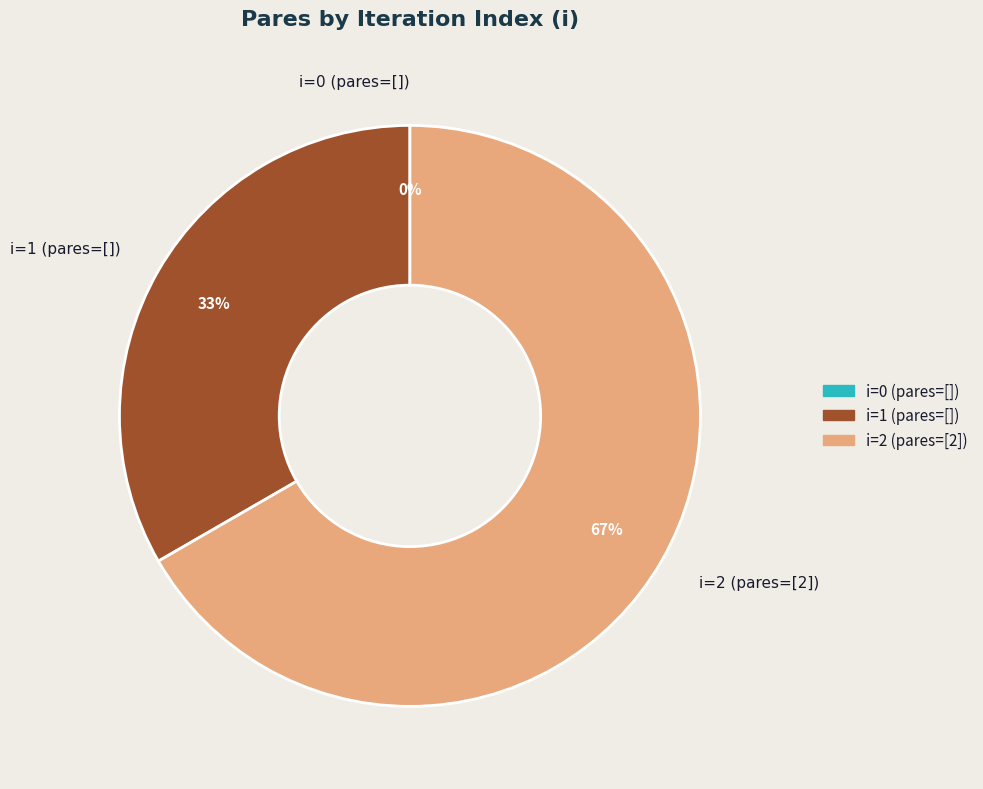

How many segments does this pie chart have?

3